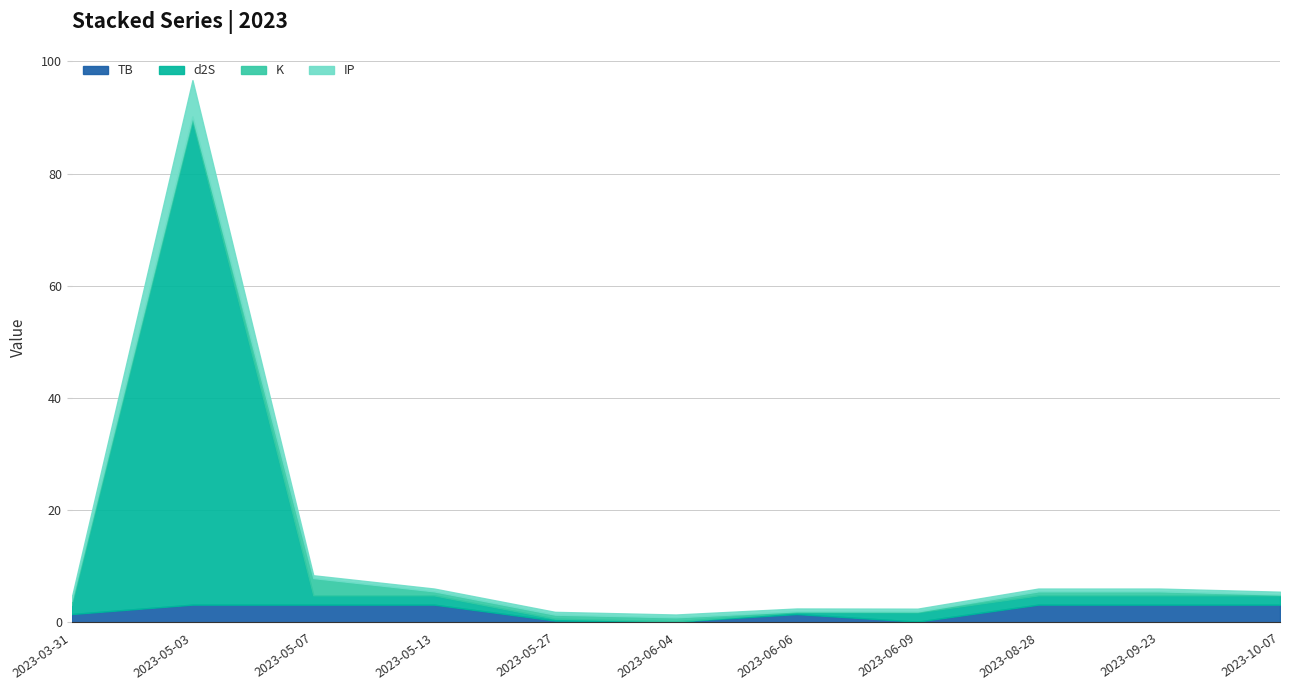

What are all the series names shown in the legend?

TB, d2S, K, IP